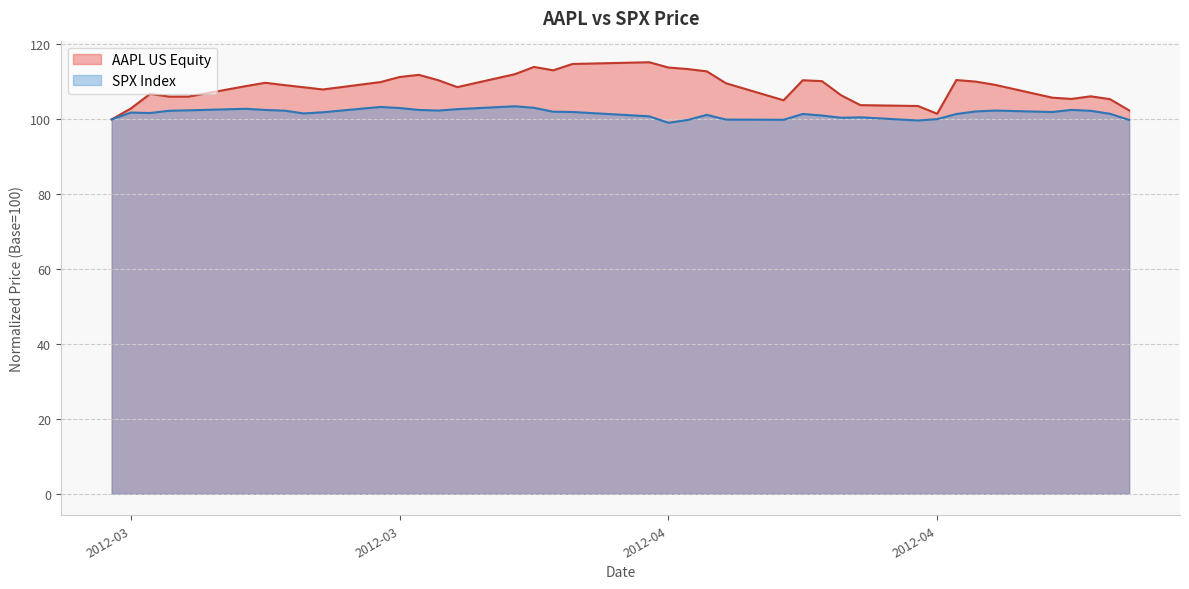

Read the AAPL US Equity value at 2012-03-15.

106.1